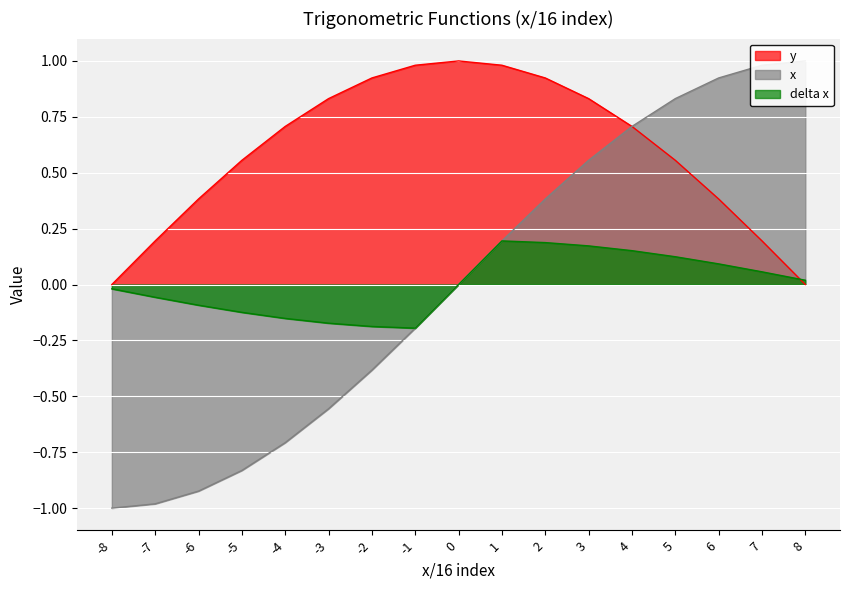

What is the spread (max minus min) of values at 1?

0.8